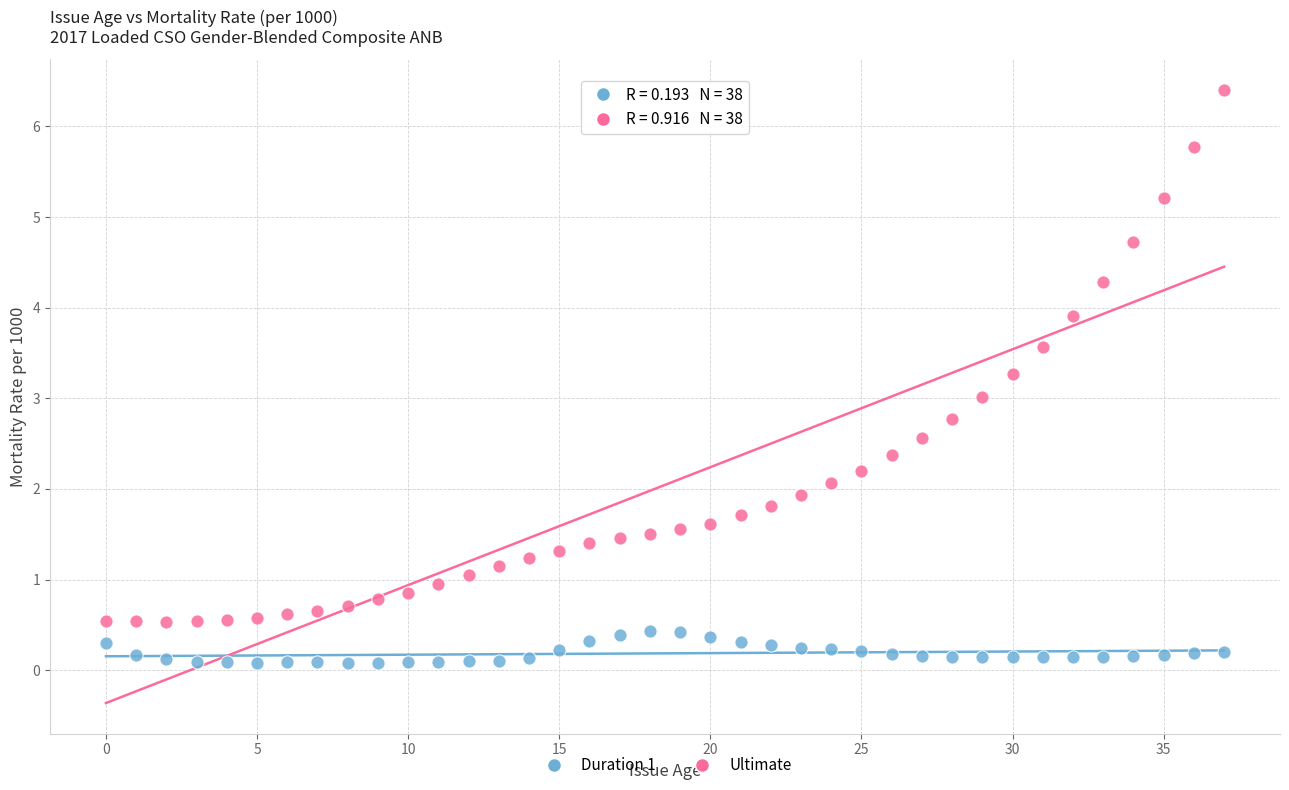

Which series reaches the minimum Y coordinate?

Duration 1